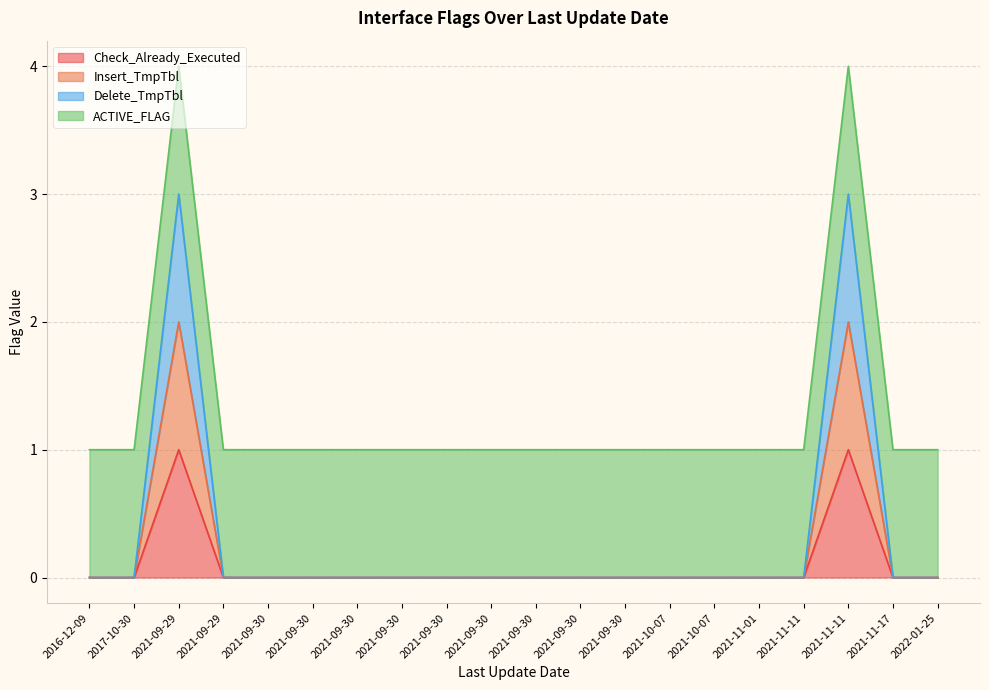

Where is the first local maximum for Delete_TmpTbl?

2021-09-29